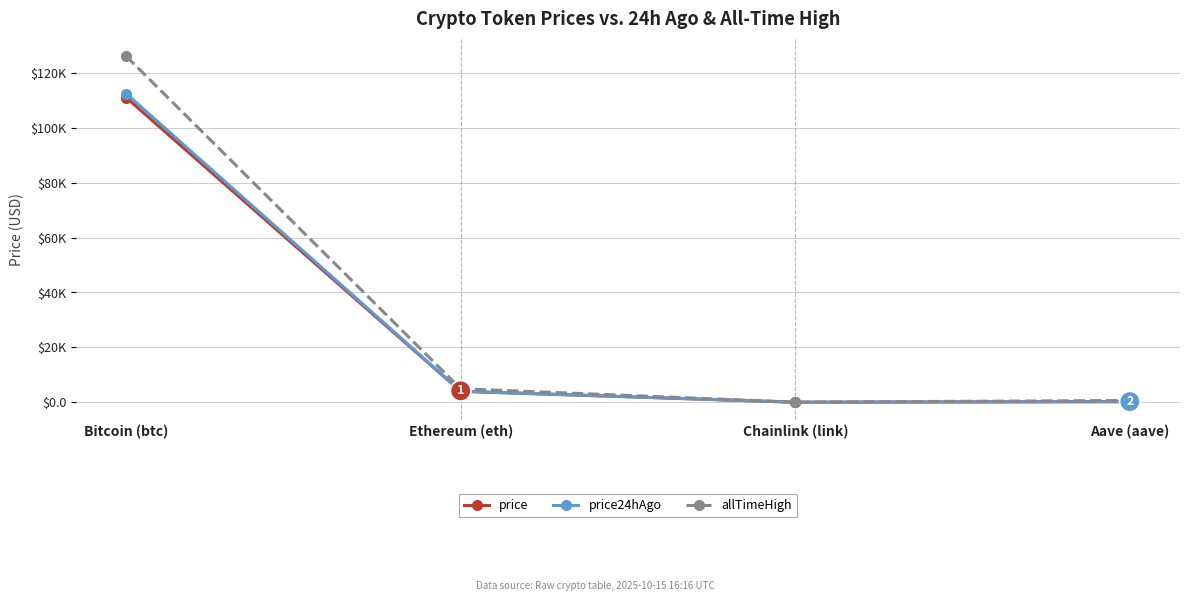

What are all the series names shown in the legend?

price, price24hAgo, allTimeHigh